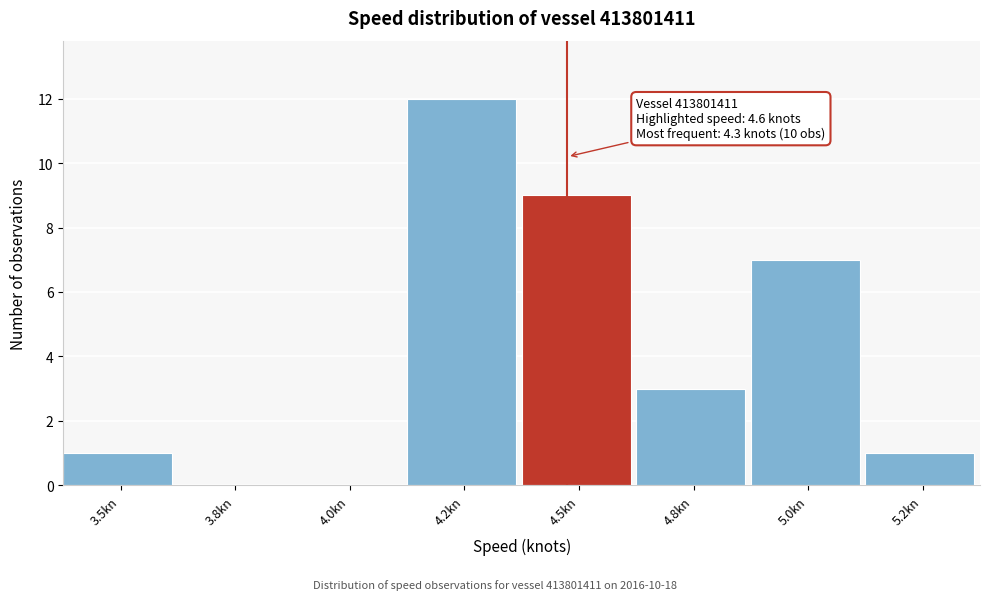

Reading right to left, transcribe all the data shown in this chart.

5.2kn=1	5.0kn=7	4.8kn=3	4.5kn=9	4.2kn=12	4.0kn=0	3.8kn=0	3.5kn=1